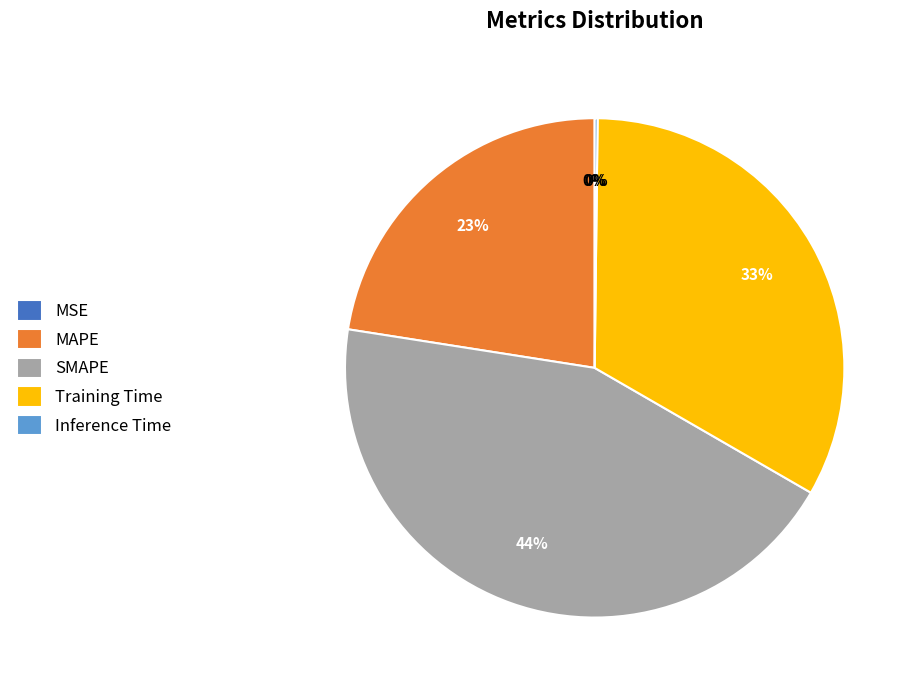

Does any single category account for the majority?

No